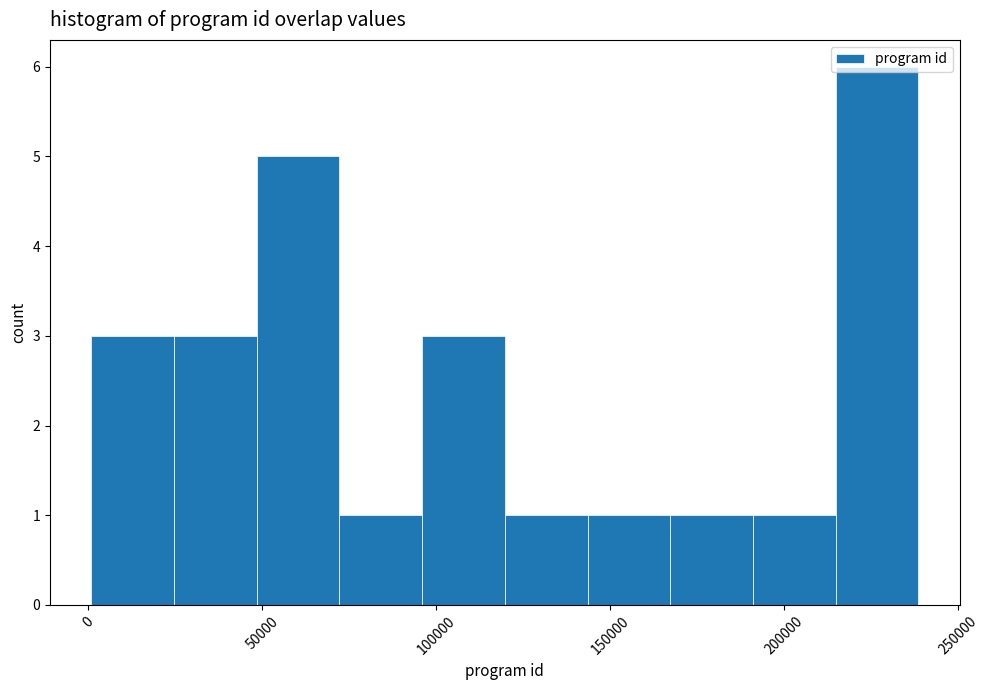

Reading left to right, list every bar in this chart as the range it spans on the x-axis followed by its height. Neither the bar edges nor the heights are printed on the chart, so give them approximately, as read against the axes.

0 to 25000: 3
25000 to 50000: 3
50000 to 70000: 5
70000 to 95000: 1
95000 to 120000: 3
120000 to 145000: 1
145000 to 165000: 1
165000 to 190000: 1
190000 to 215000: 1
215000 to 240000: 6